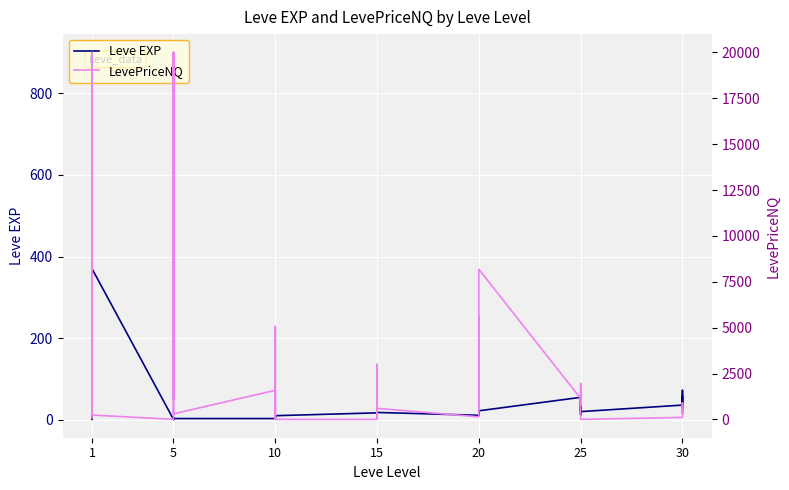

Is it true that Leve EXP equals 1.5 at 5?

False